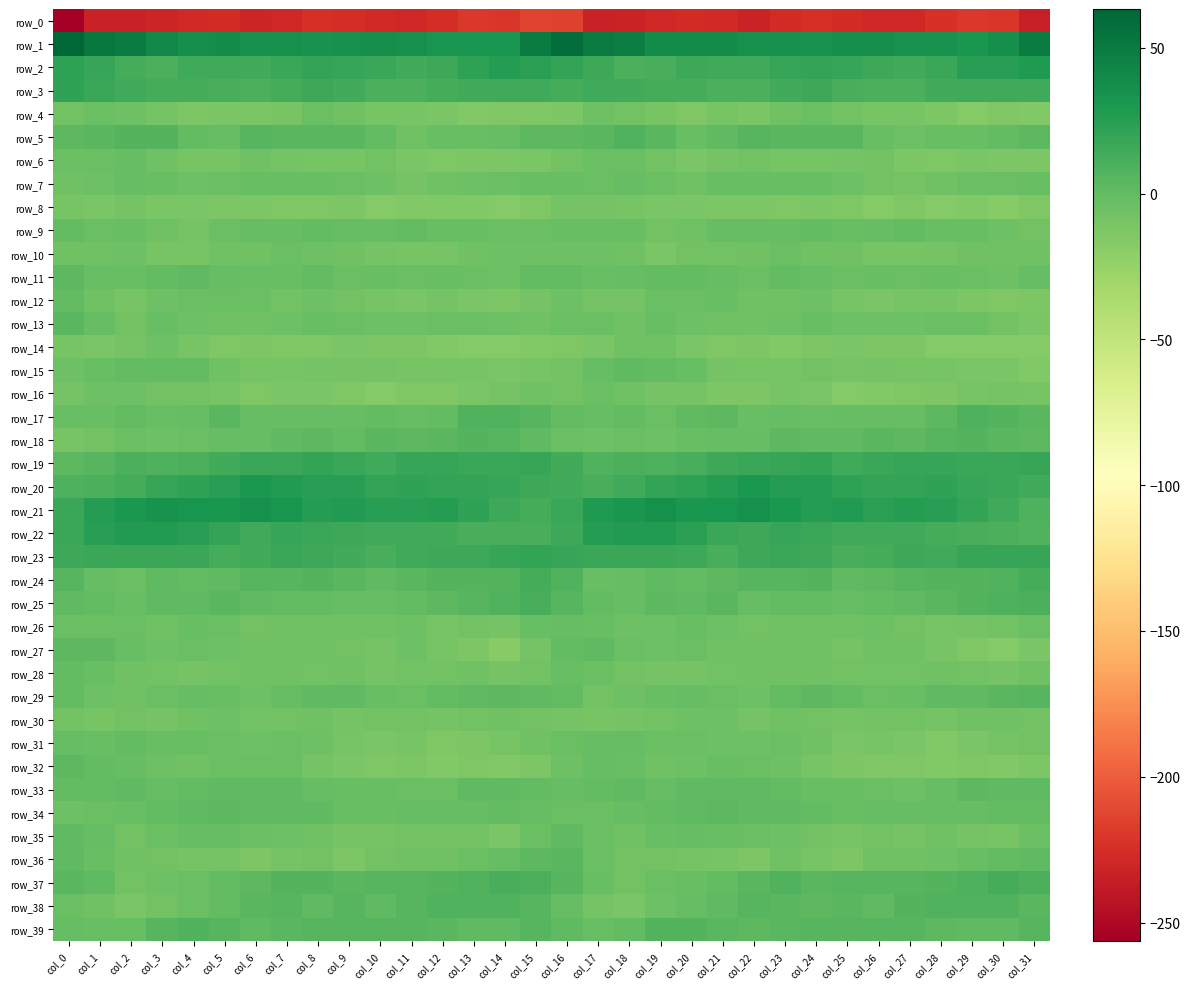

List the labels in order of row_23 value, largest first.

col_15, col_14, col_16, col_30, col_31, col_29, col_1, col_17, col_19, col_3, col_7, col_4, col_18, col_23, col_2, col_13, col_27, col_8, col_0, col_24, col_20, col_12, col_22, col_11, col_28, col_9, col_6, col_26, col_5, col_25, col_10, col_21